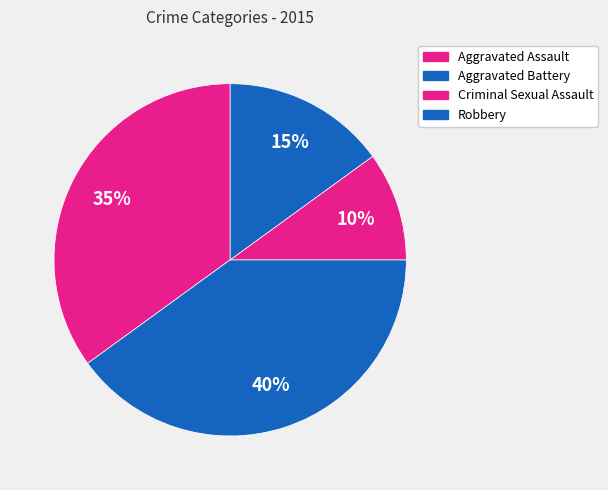

Which slice is the smallest?

Criminal Sexual Assault